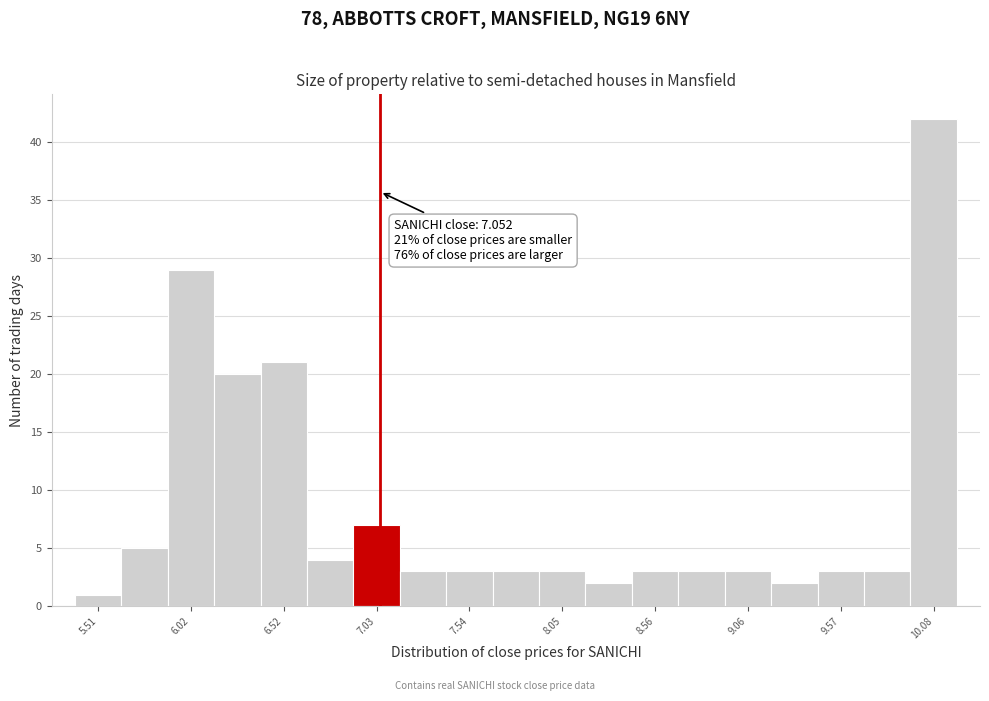

Read against the x-axis, roughly where is the centre of the tallest bar?

10.1